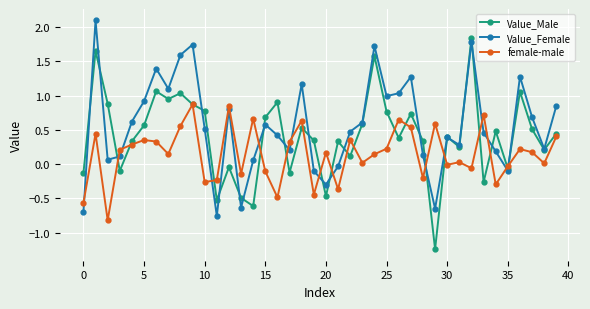

What is the maximum value shown in the chart?

2.1